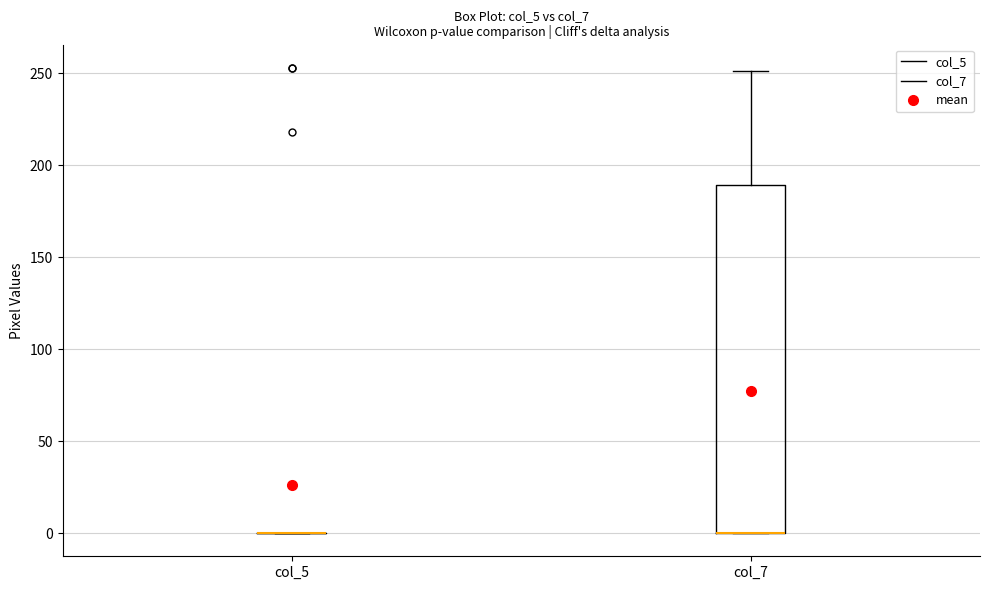

Which box is the tallest, from its lower edge to its upper edge?

col_7